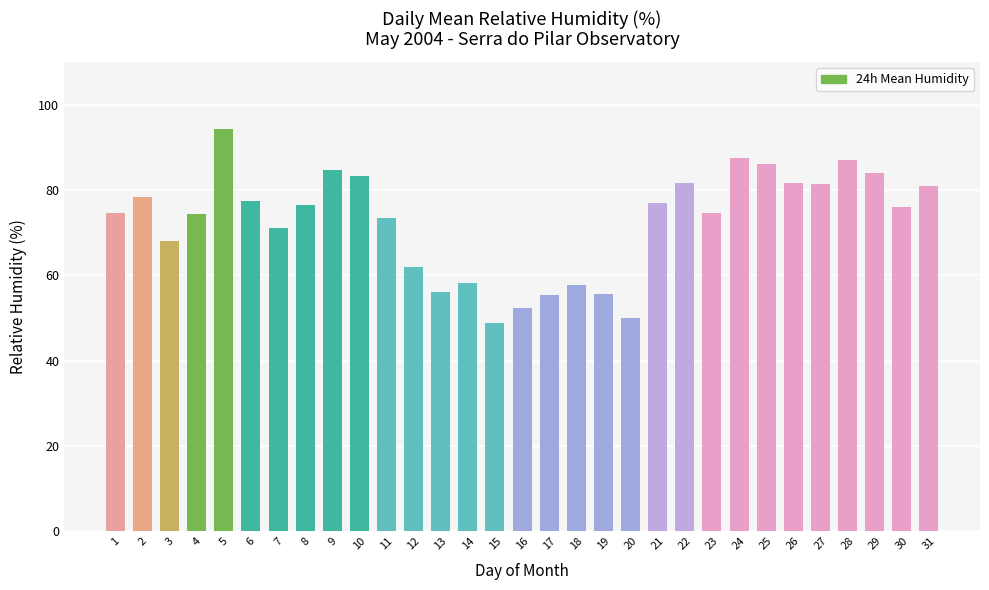

What is the ratio of the value at 10 to the value at 2?

1.1